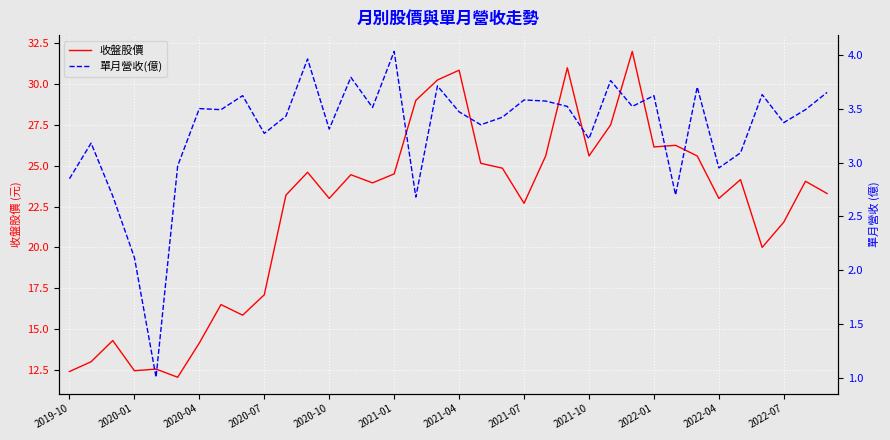

How many data points in 單月營收(億) are less than 3?

8